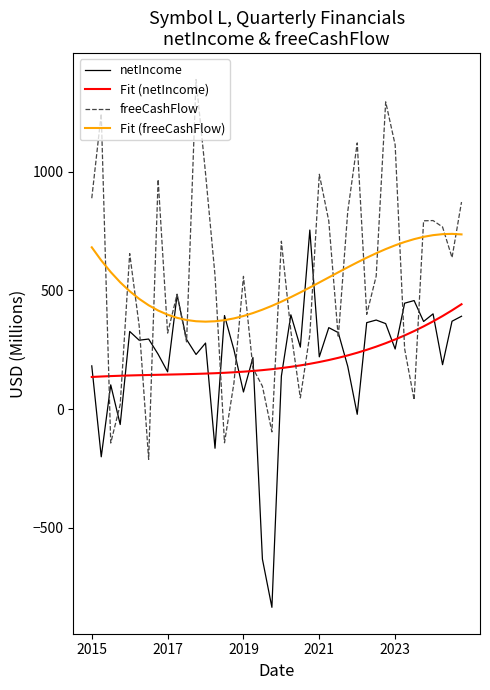

How many times do Fit (freeCashFlow) and freeCashFlow cross each other?

22